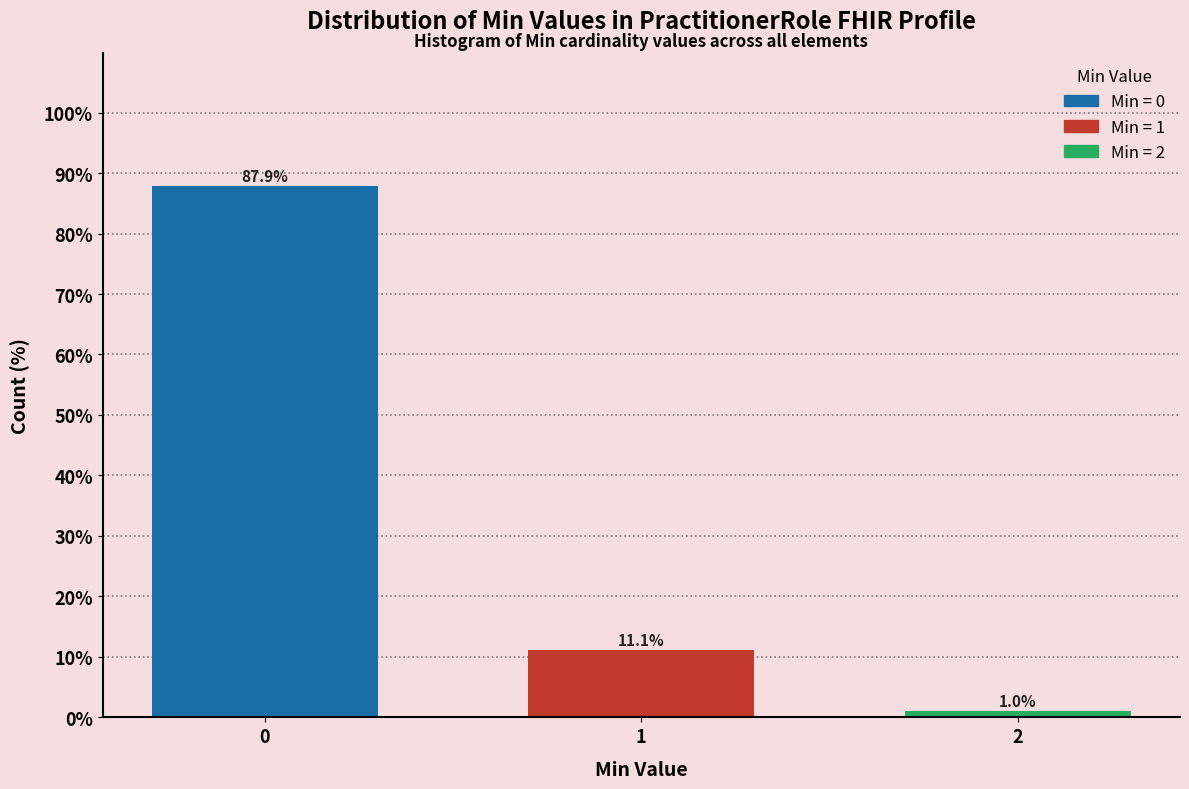

Reading right to left, transcribe all the data shown in this chart.

1.0	11.1	87.9